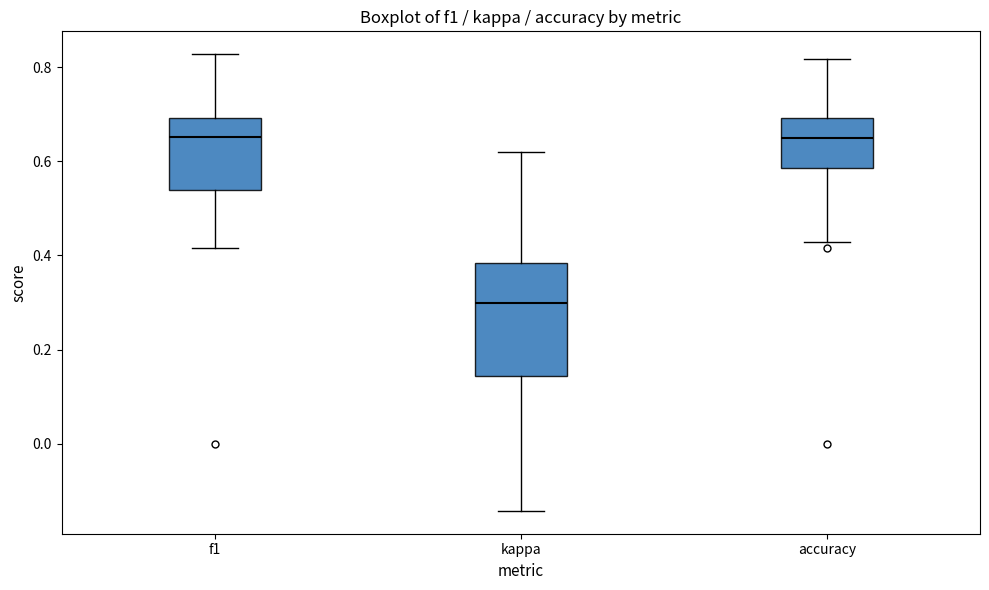

Reading left to right, read every box against the y-axis: the position of its median line, the range the box covers, and the ends of its whiskers. The values are not printed on the chart, so give them approximately, as read against the axis.

f1: median 0.66, box 0.54 to 0.70, whiskers 0.42 to 0.82
kappa: median 0.30, box 0.14 to 0.38, whiskers -0.14 to 0.62
accuracy: median 0.66, box 0.58 to 0.70, whiskers 0.42 to 0.82